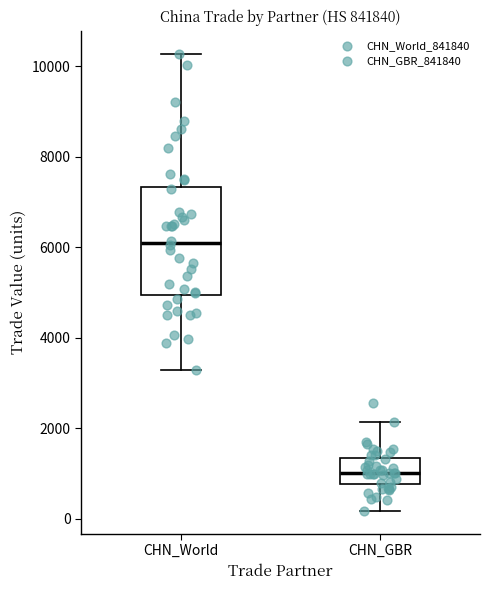

Reading left to right, transcribe this box plot: for each box, give where its median line is, the range the box spans, and where its two whiskers end, as read against the y-axis. The values are not printed on the chart, so give them approximately, as read against the axis.

CHN_World: median 6000, box 5000 to 7400, whiskers 3200 to 10200
CHN_GBR: median 1000, box 800 to 1400, whiskers 200 to 2200